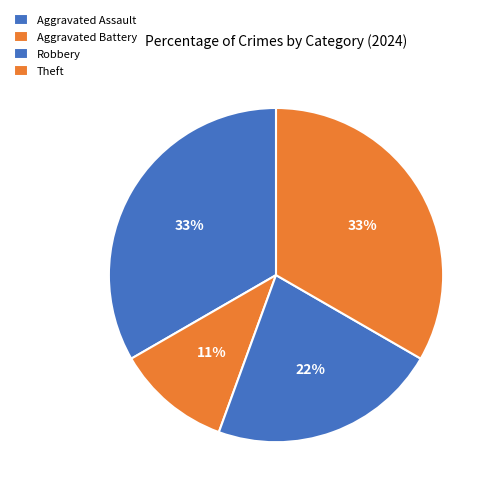

Which category has the biggest portion of the pie?

Aggravated Assault